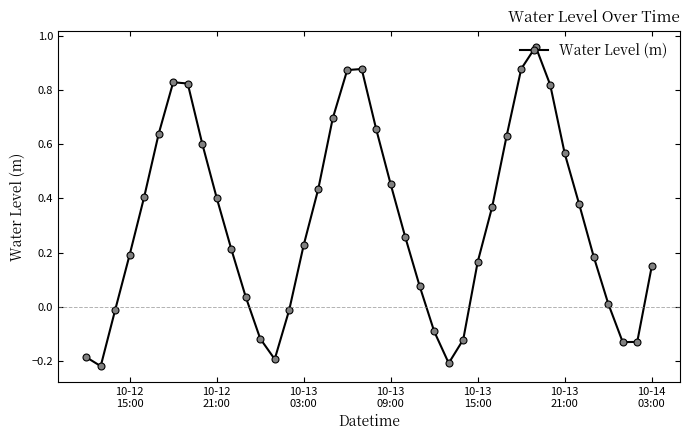

How many values exceed 0?

29